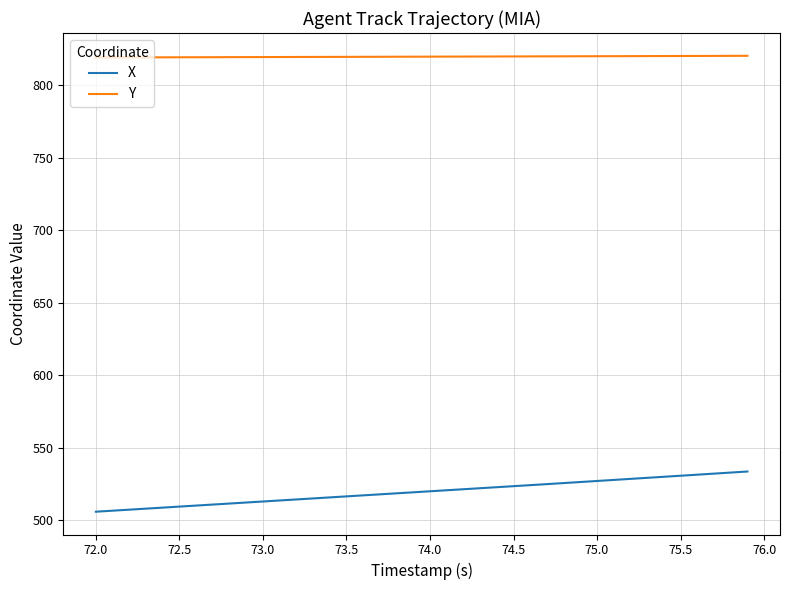

List the series in order of their peak value, lowest first.

X, Y